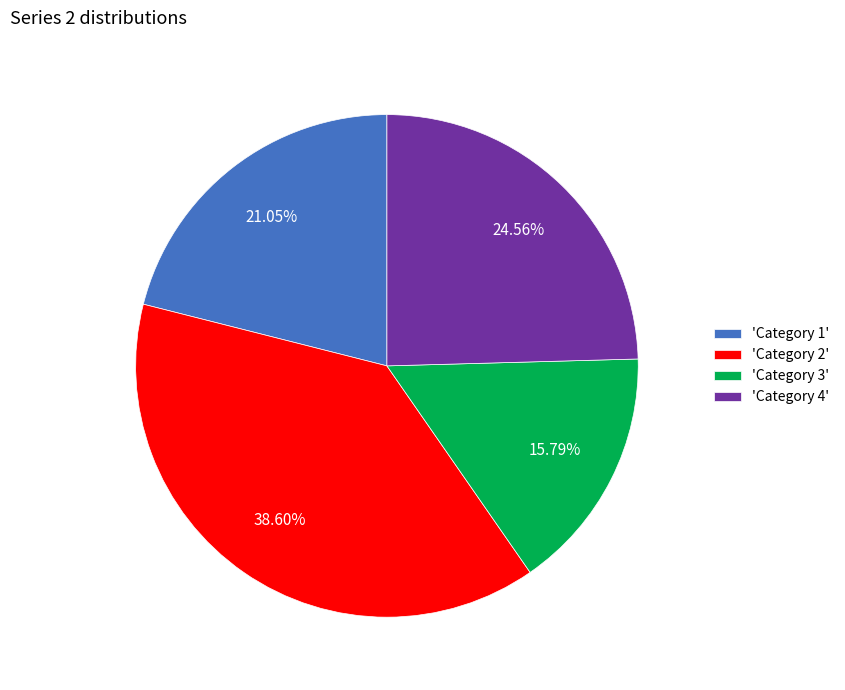

Does any single category account for the majority?

No